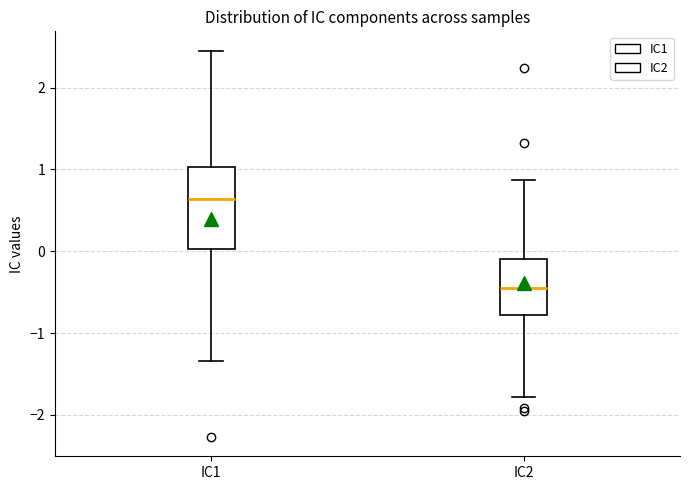

Reading left to right, transcribe this box plot: for each box, give where its median line is, the range the box spans, and where its two whiskers end, as read against the y-axis. The values are not printed on the chart, so give them approximately, as read against the axis.

IC1: median 0.6, box 0.0 to 1.0, whiskers -1.3 to 2.5
IC2: median -0.4, box -0.8 to -0.1, whiskers -1.8 to 0.9